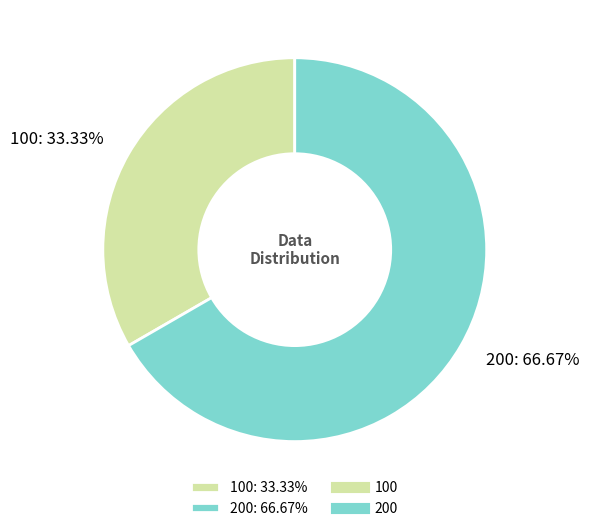

Is there any slice that represents more than half of the pie?

Yes